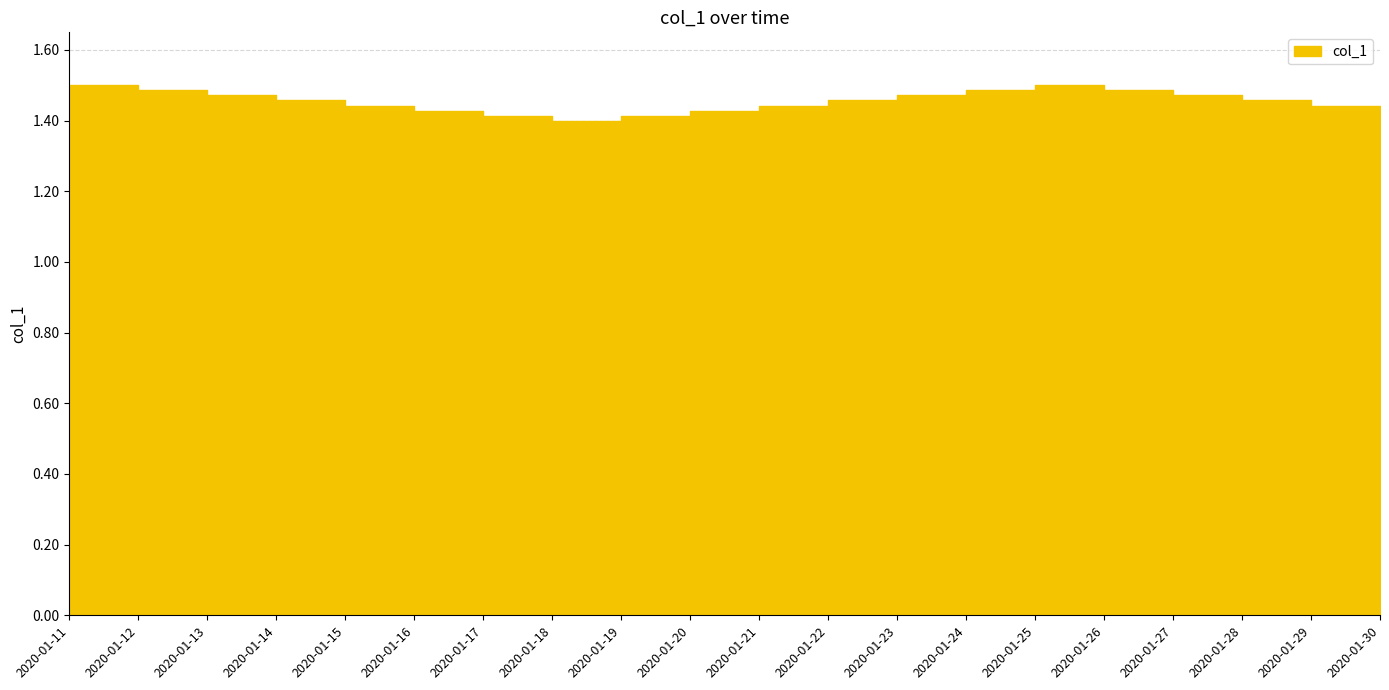

What is the smallest value displayed?

1.4